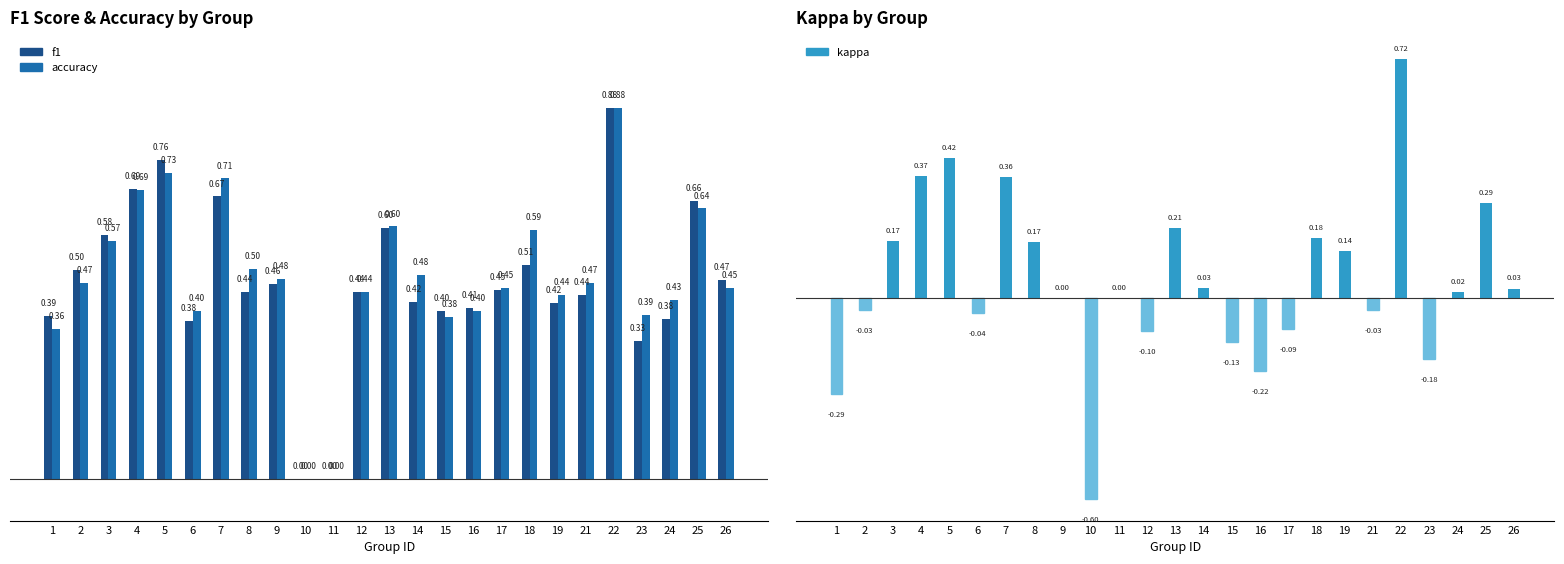

Reading right to left, what are all the values shown in this chart?

f1: 26=0.5	25=0.7	24=0.4	23=0.3	22=0.9	21=0.4	19=0.4	18=0.5	17=0.5	16=0.4	15=0.4	14=0.4	13=0.6	12=0.4	11=0.0	10=0.0	9=0.5	8=0.4	7=0.7	6=0.4	5=0.8	4=0.7	3=0.6	2=0.5	1=0.4
accuracy: 26=0.5	25=0.6	24=0.4	23=0.4	22=0.9	21=0.5	19=0.4	18=0.6	17=0.5	16=0.4	15=0.4	14=0.5	13=0.6	12=0.4	11=0.0	10=0.0	9=0.5	8=0.5	7=0.7	6=0.4	5=0.7	4=0.7	3=0.6	2=0.5	1=0.4
kappa: 26=0.0	25=0.3	24=0.0	23=-0.2	22=0.7	21=-0.0	19=0.1	18=0.2	17=-0.1	16=-0.2	15=-0.1	14=0.0	13=0.2	12=-0.1	11=0.0	10=-0.6	9=0.0	8=0.2	7=0.4	6=-0.0	5=0.4	4=0.4	3=0.2	2=-0.0	1=-0.3